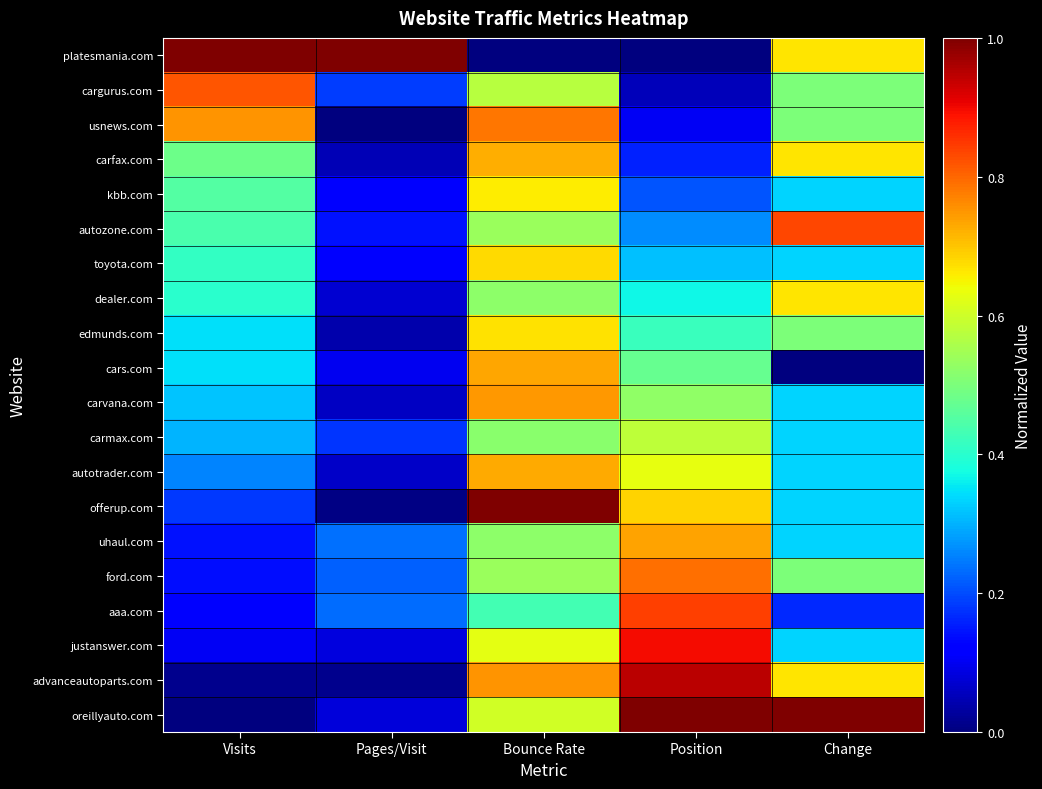

What is the greatest value displayed?

1.0